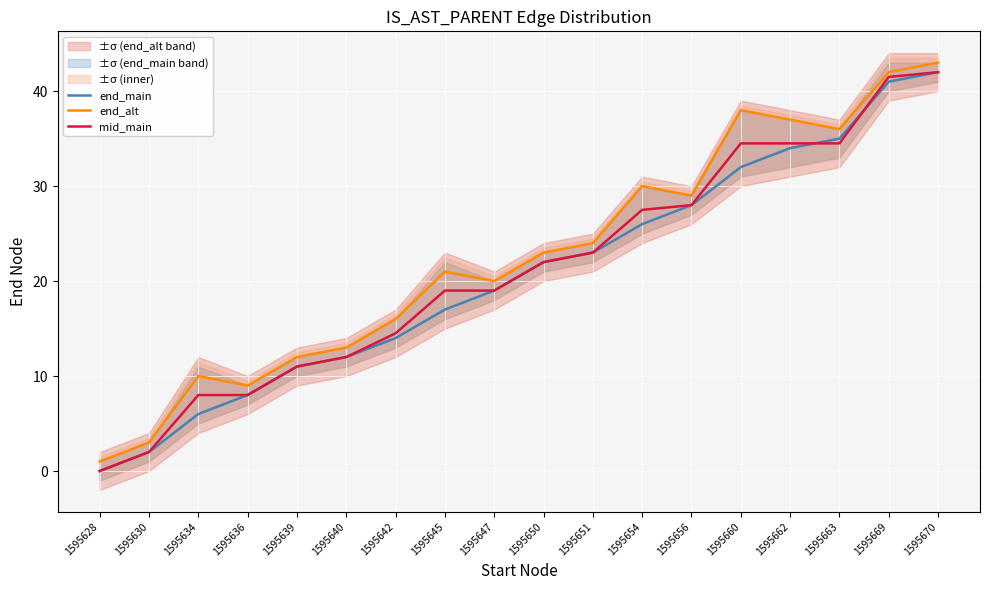

What are all the series names shown in the legend?

end_main, end_alt, mid_main